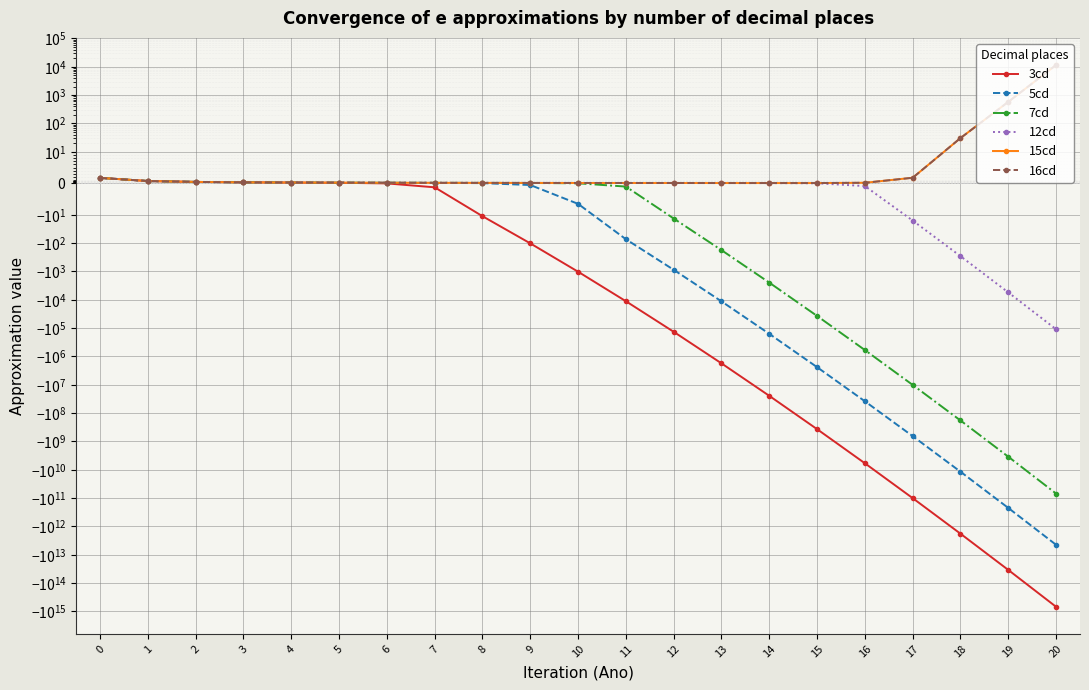

Which series has the largest range (max minus min)?

3cd